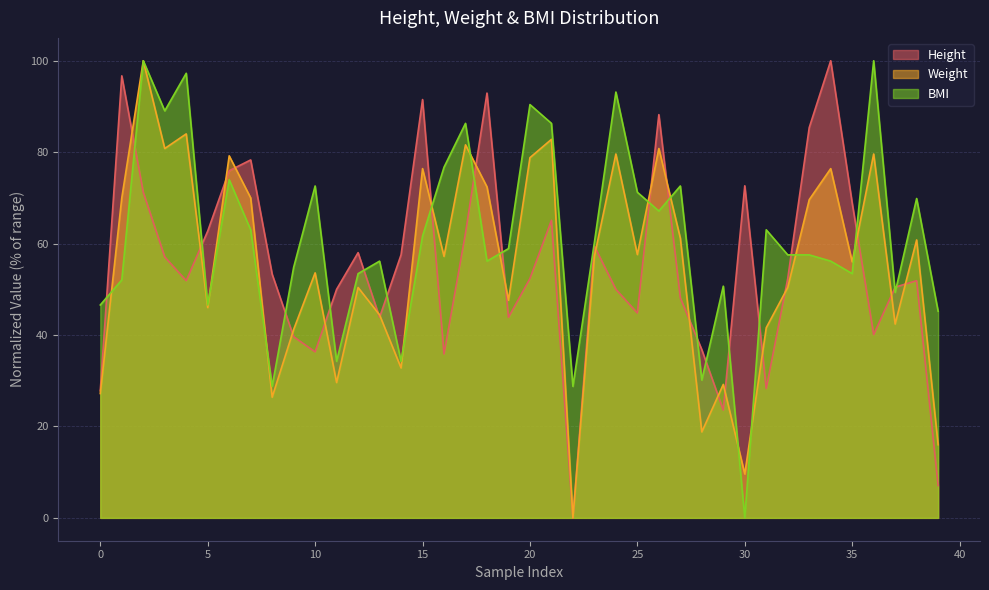

What is the difference between the Weight values at 36 and 13?

35.2